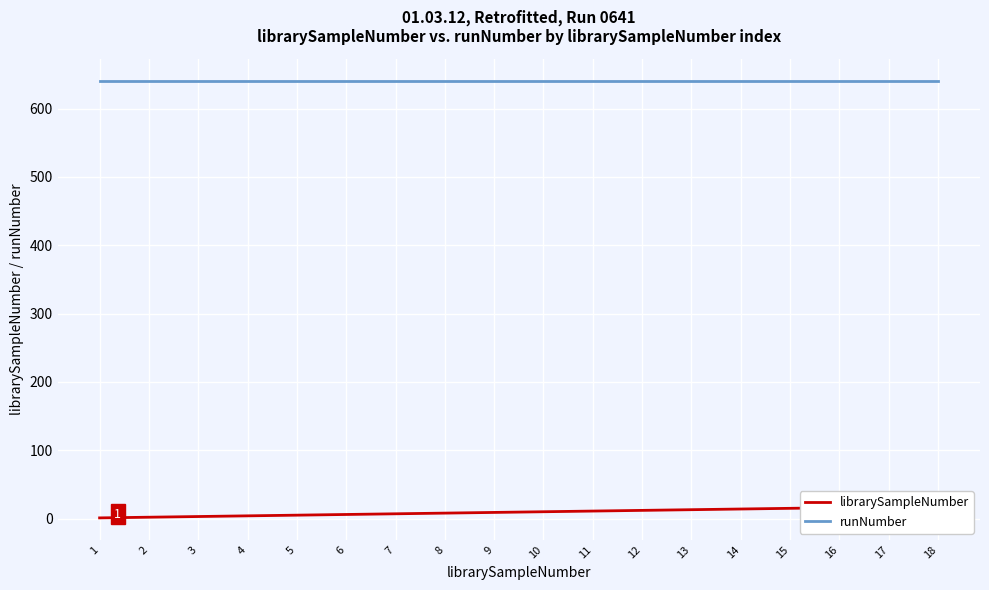

What is the sum of the librarySampleNumber values at 15 and 3?

18